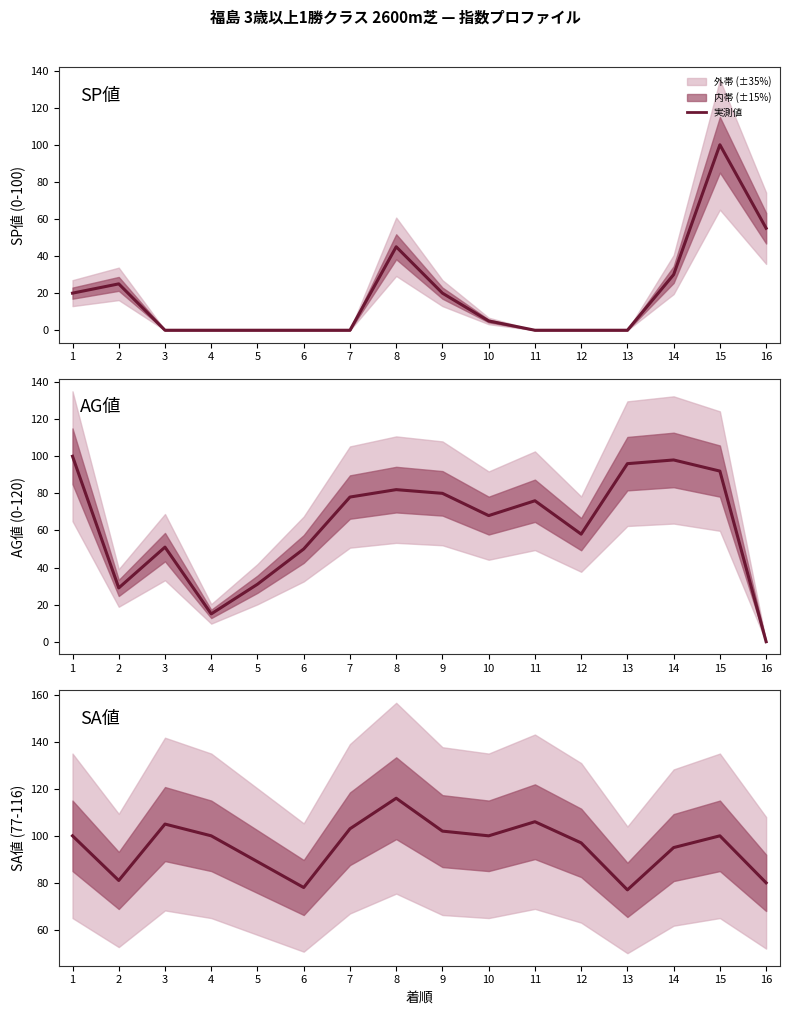

How many data points in SP値 are above 5?

7